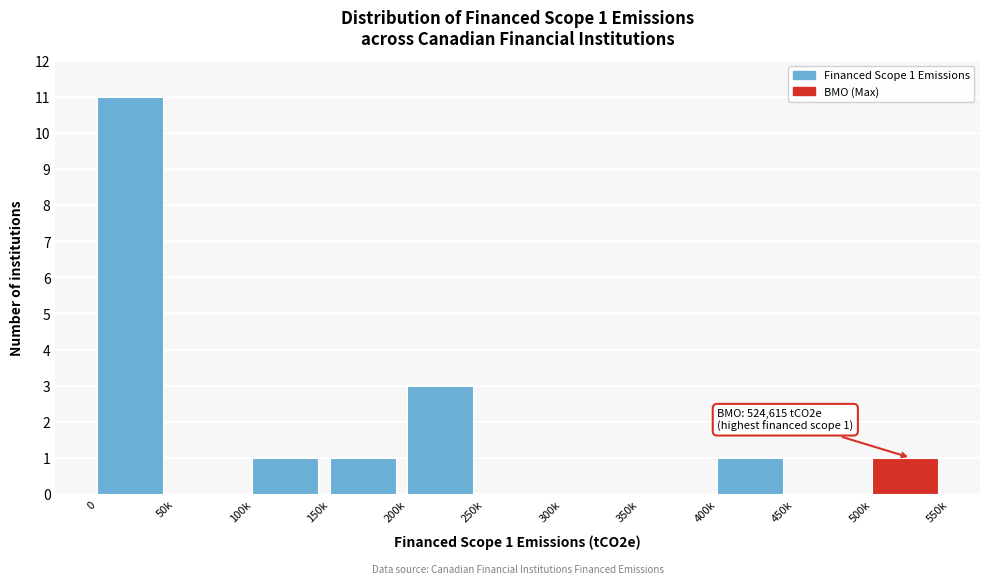

Reading left to right, what are all the values shown in this chart?

0=11	50k=0	100k=1	150k=1	200k=3	250k=0	300k=0	350k=0	400k=1	450k=0	500k=1